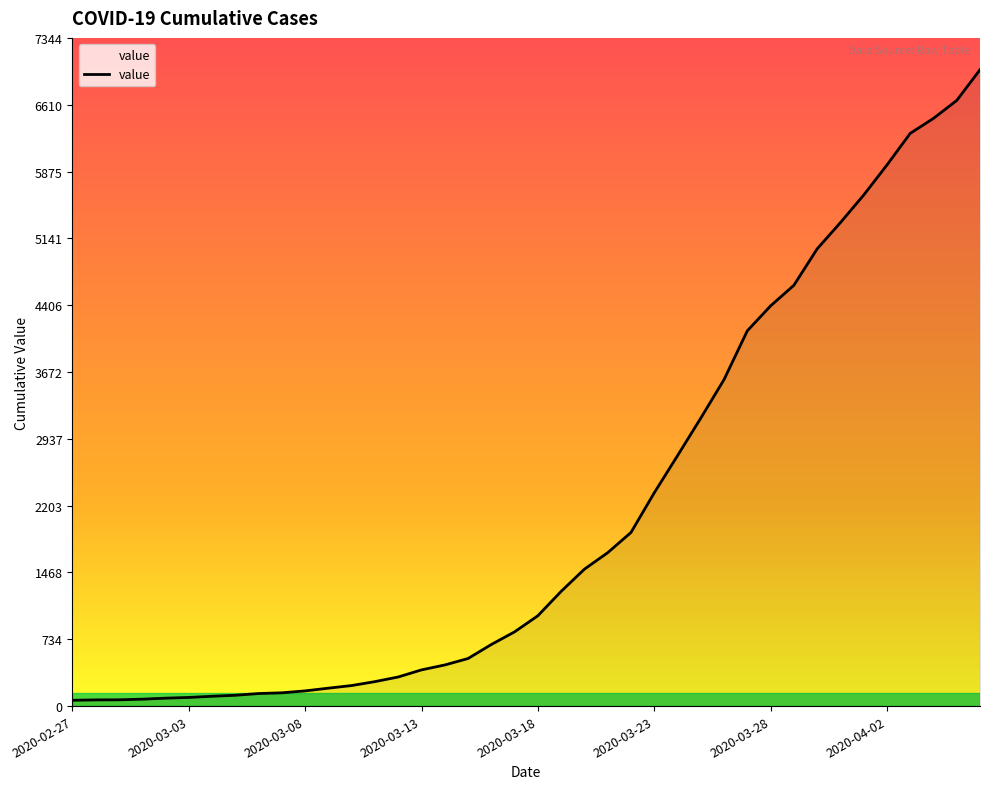

What is the sum of all values?

85677